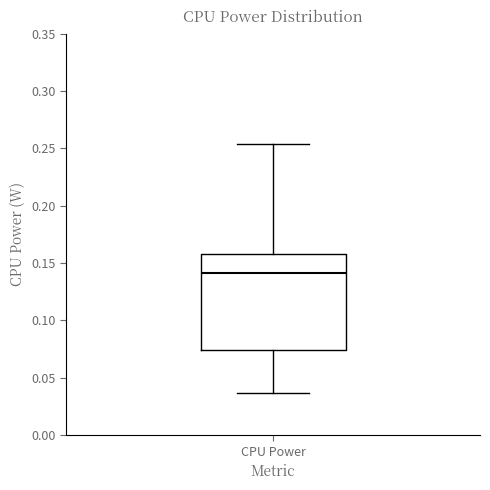

Read this box plot against the y-axis: the position of the median line, the range covered by the box, and the ends of both whiskers. The values are not printed on the chart, so give them approximately, as read against the axis.

median 0.140, box 0.075 to 0.160, whiskers 0.035 to 0.255